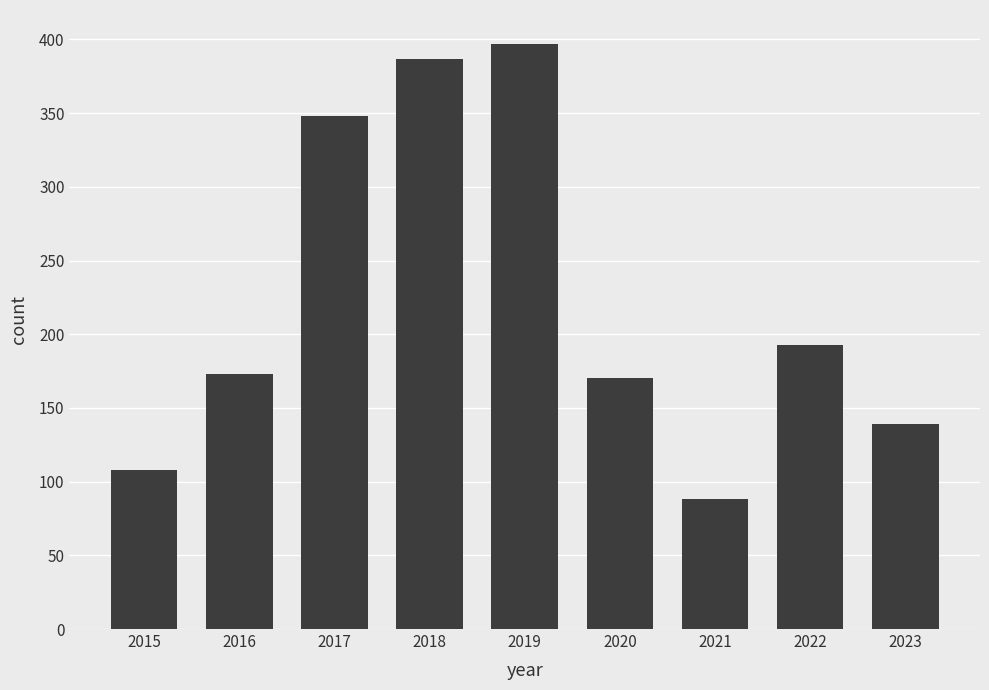

At which label is the value closest to 242?

2022